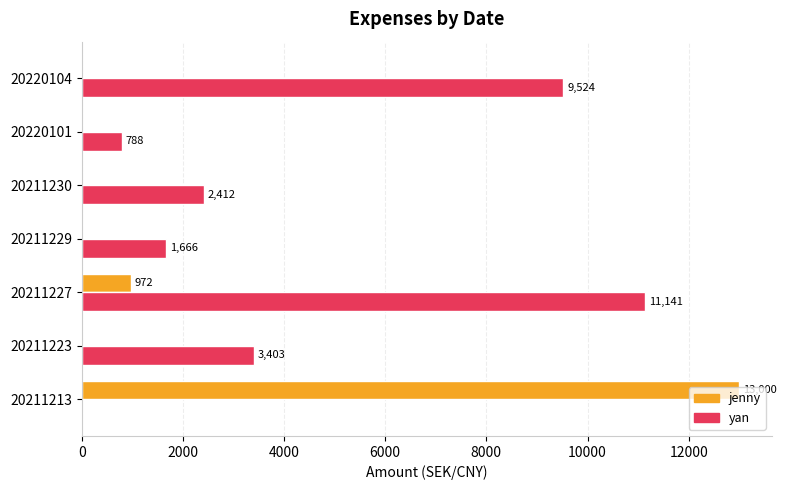

What is the maximum value shown in the chart?

13000